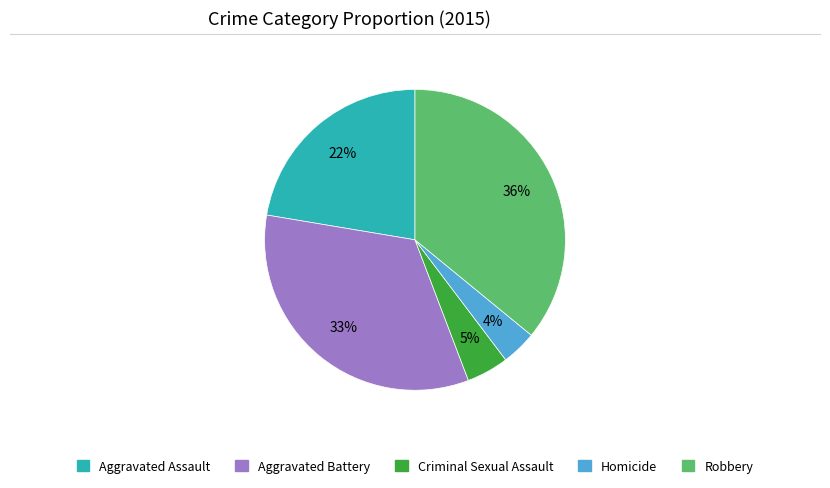

Which slice is the largest?

Robbery